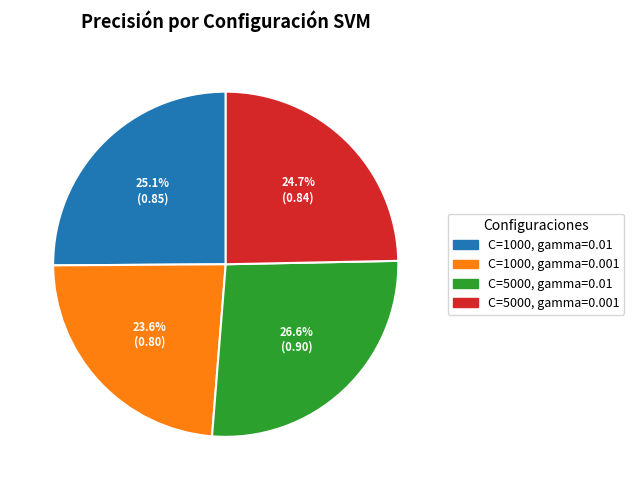

To the nearest percent, what is the difference between the largest and smallest slice percentages?

3%